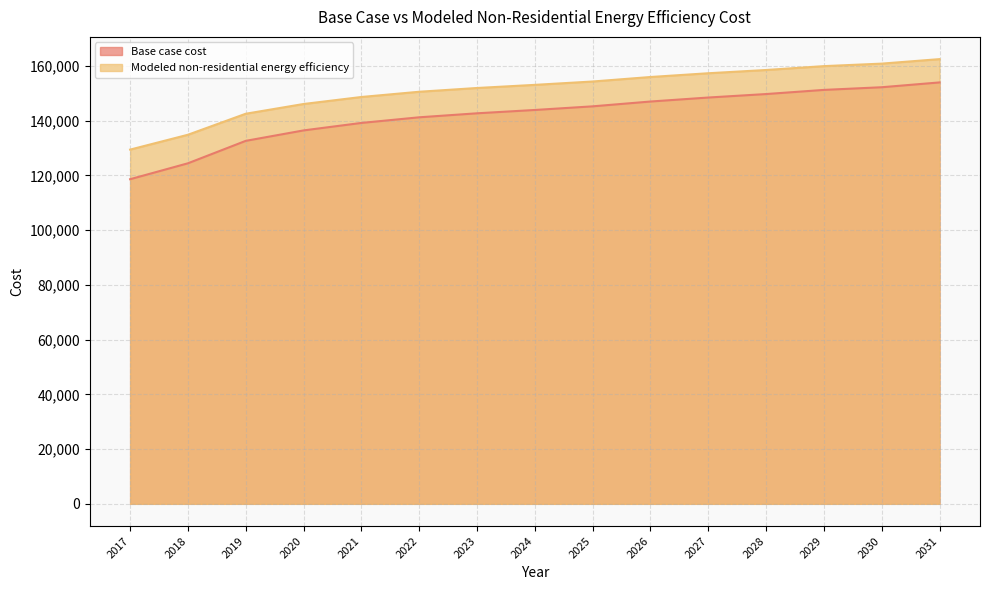

True or false: Base case cost and Modeled non-residential energy efficiency intersect in this chart.

False